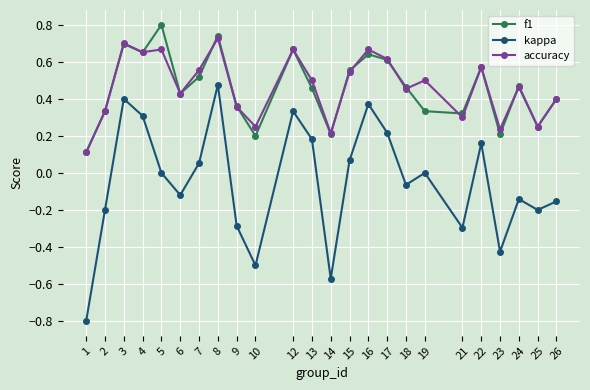

Which series has the widest spread of values?

kappa